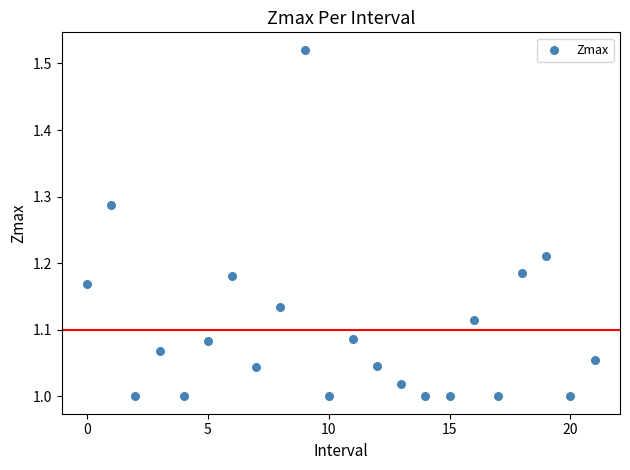

What is the range of Y values (max minus min)?

0.5